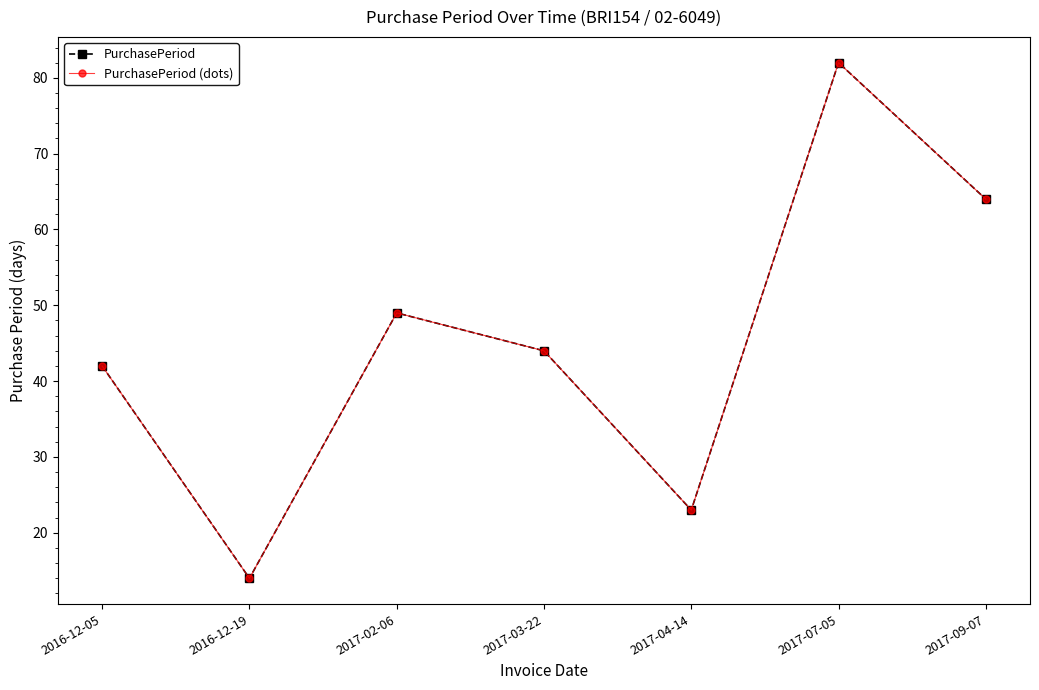

At which label does PurchasePeriod first exceed 44?

2017-02-06